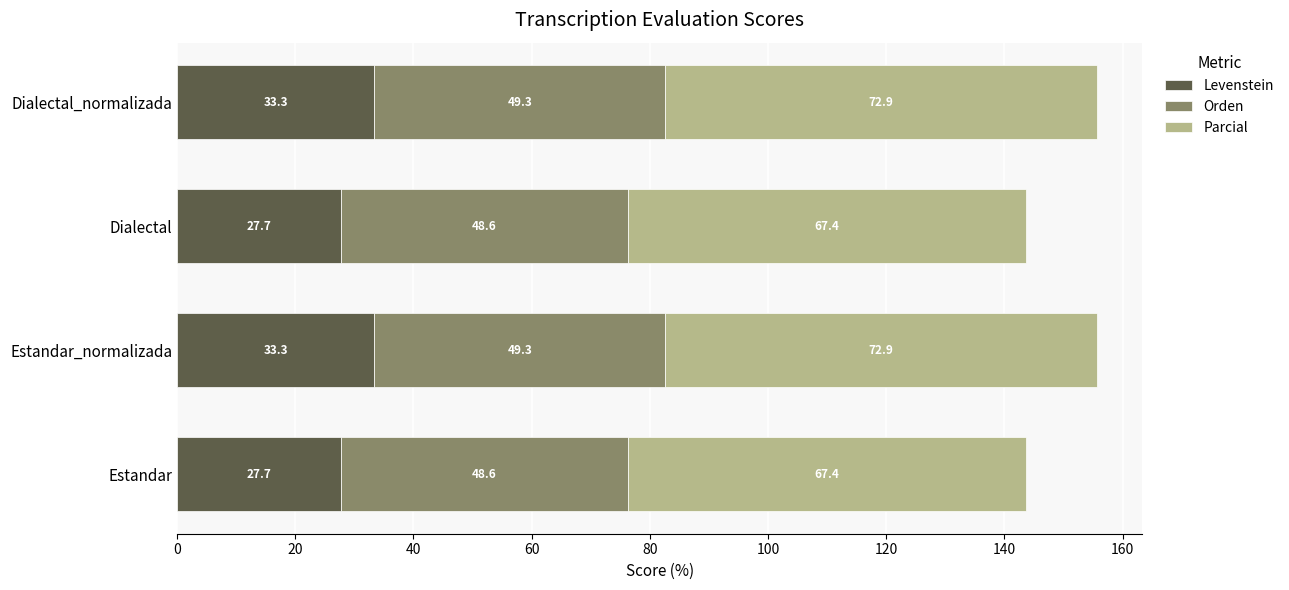

The value of Levenstein at Dialectal_normalizada is 33.3. True or false?

True